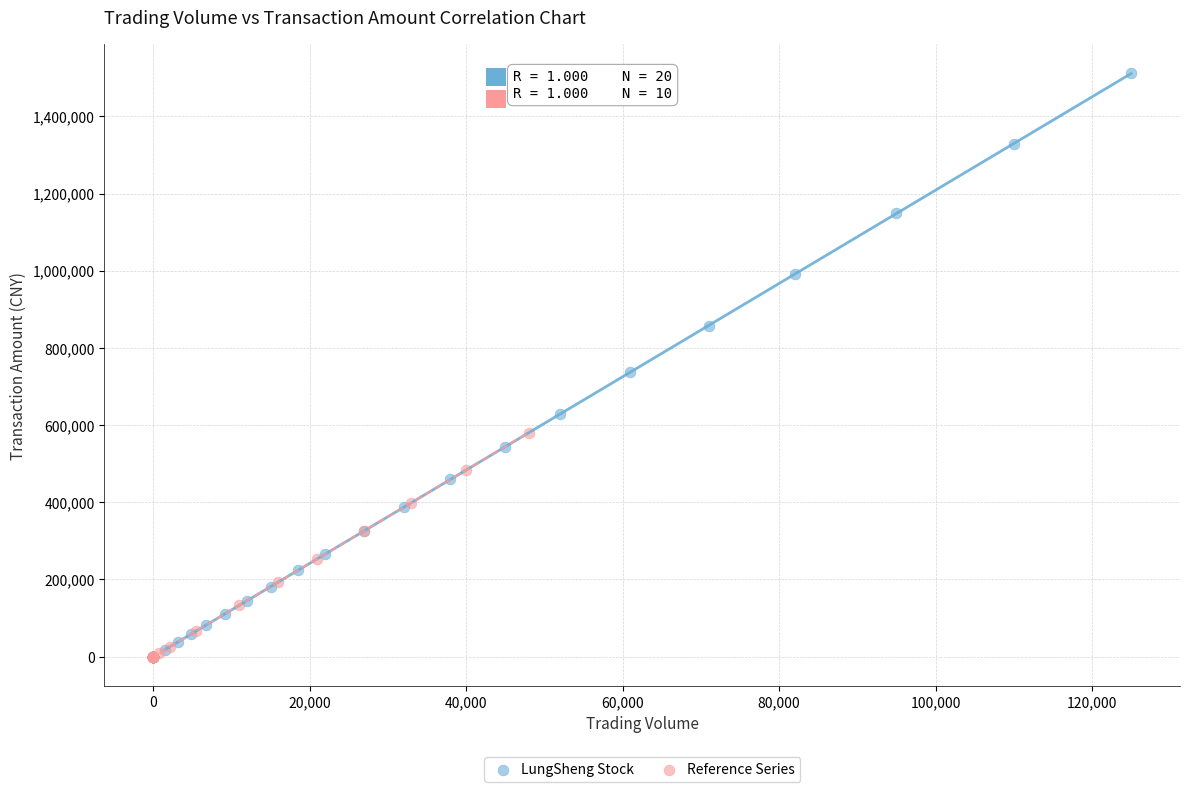

Which series reaches the maximum Y coordinate?

LungSheng Stock